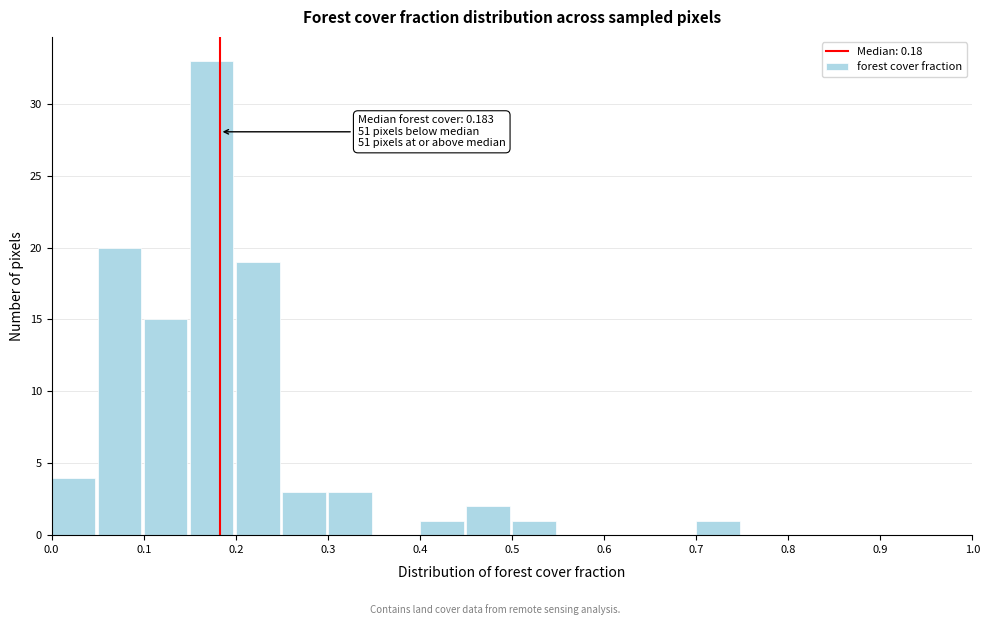

Over which range of the x-axis is the bar tallest?

0.15 to 0.20